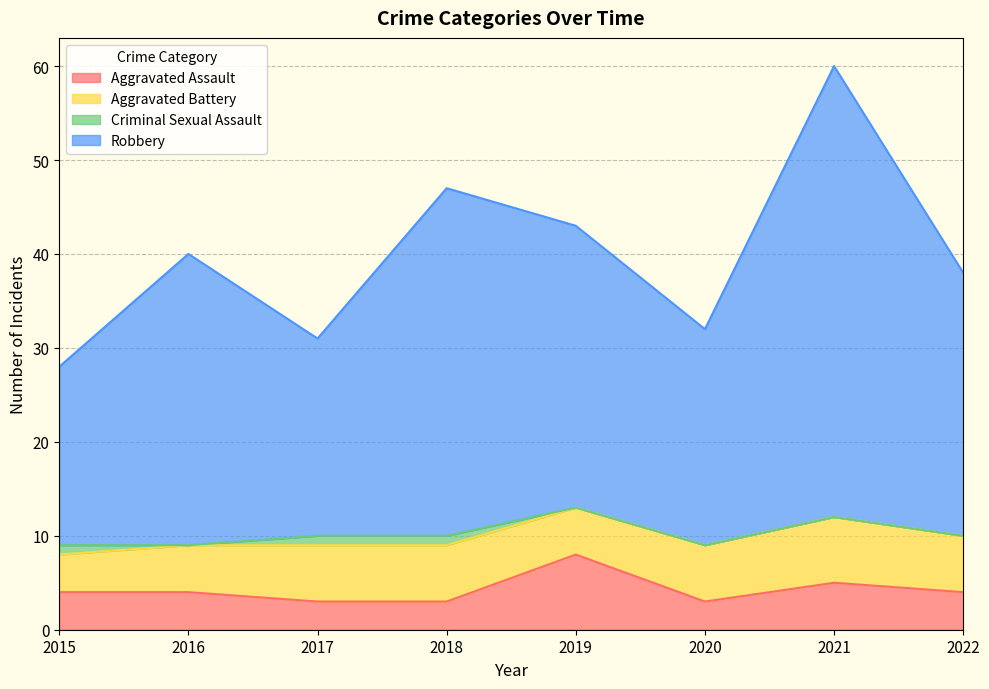

What is the difference between the maximum and minimum values in the Aggravated Assault series?

5